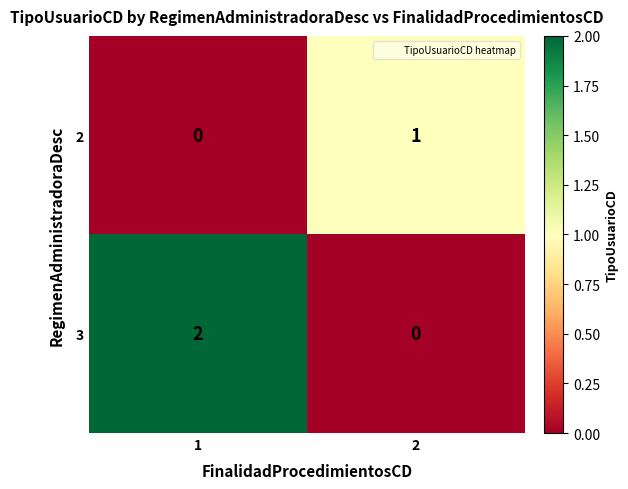

Is it true that 2 equals 0 at 1?

True